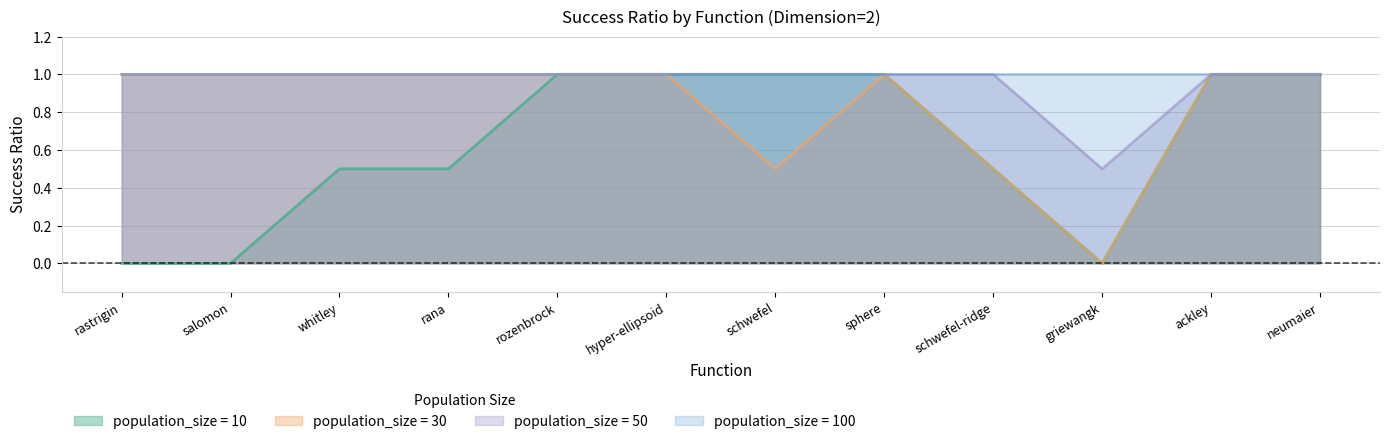

The value of population_size = 10 at neumaier is 1.0. True or false?

True